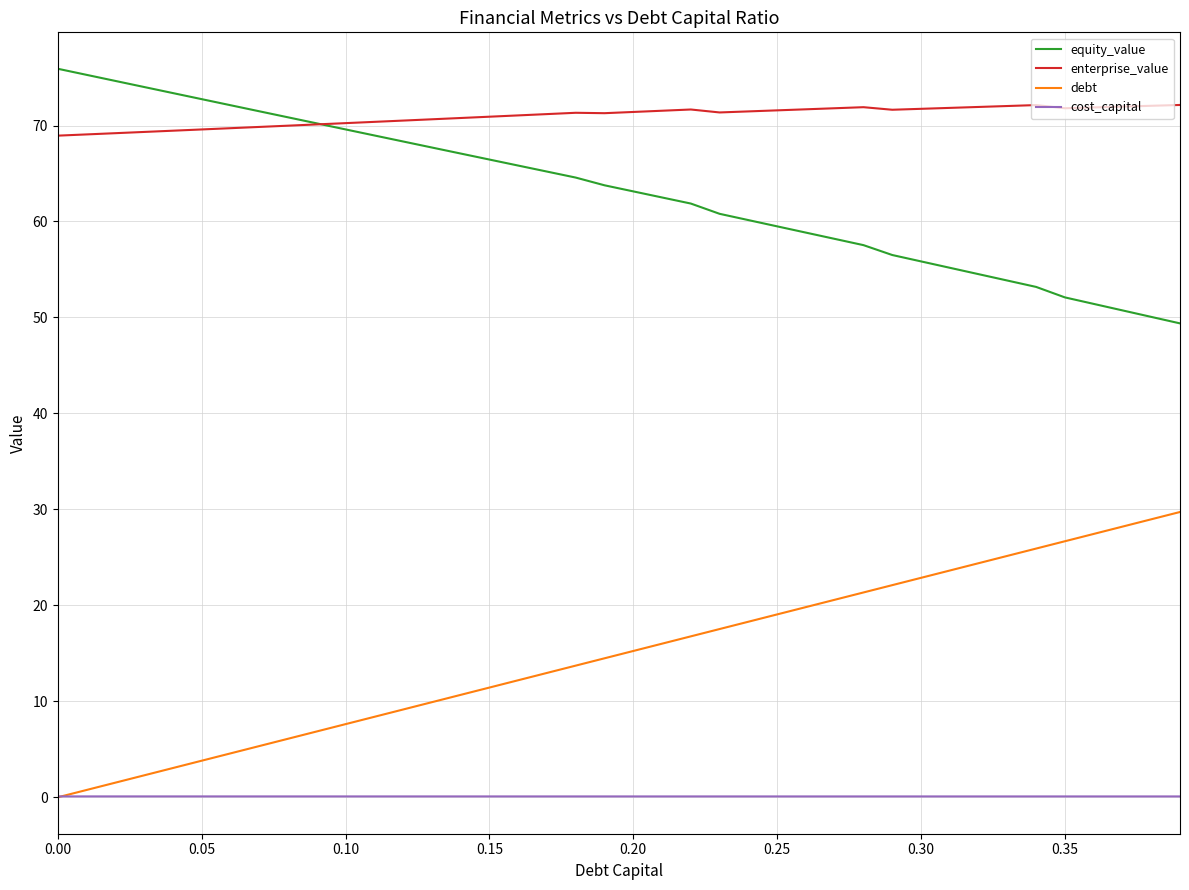

What is the average value of the cost_capital series?

0.1